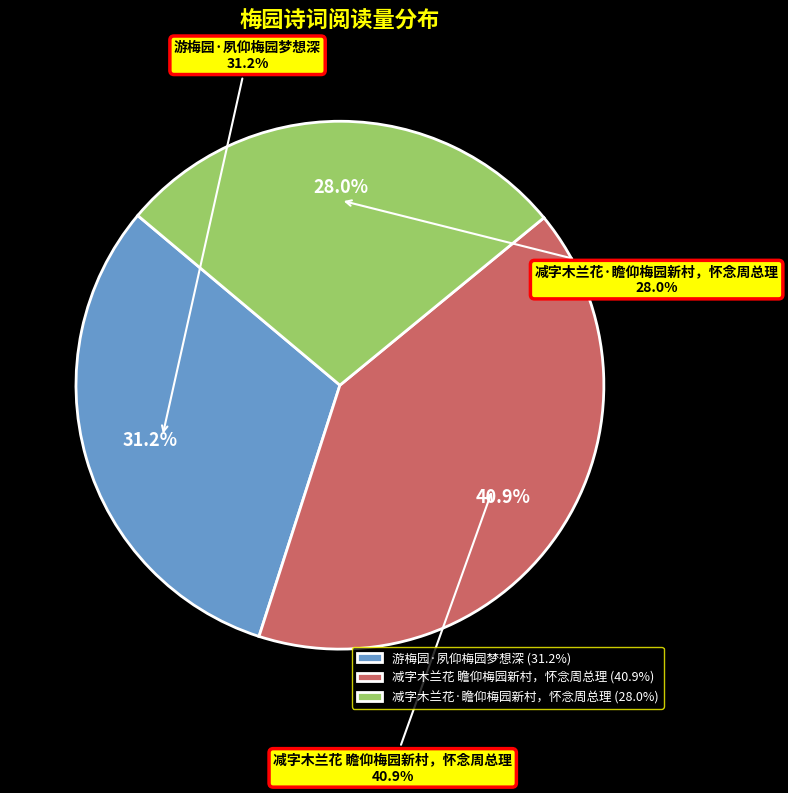

How much of the chart is everything except 减字木兰花 瞻仰梅园新村，怀念周总理?

59.1%